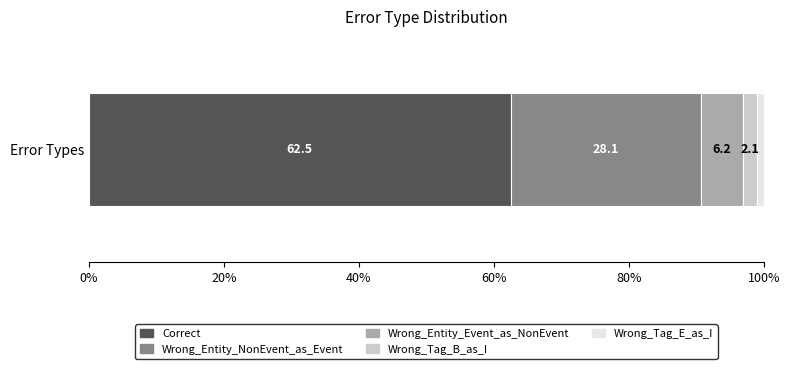

The value of Correct at Error Types is 86.8. True or false?

False